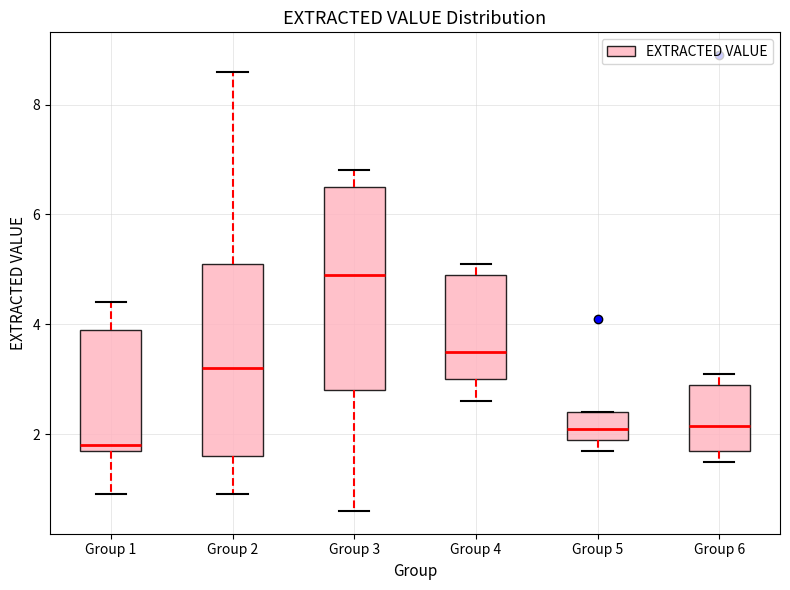

Reading left to right, read every box against the y-axis: the position of its median line, the range the box covers, and the ends of its whiskers. The values are not printed on the chart, so give them approximately, as read against the axis.

Group 1: median 1.8 (just above the box's lower edge), box 1.8 to 4.0, whiskers 1.0 to 4.4
Group 2: median 3.2, box 1.6 to 5.2, whiskers 1.0 to 8.6
Group 3: median 5.0, box 2.8 to 6.6, whiskers 0.6 to 6.8
Group 4: median 3.6, box 3.0 to 5.0, whiskers 2.6 to 5.2
Group 5: median 2.2, box 2.0 to 2.4, whiskers 1.8 to 2.4
Group 6: median 2.2, box 1.8 to 3.0, whiskers 1.6 to 3.2